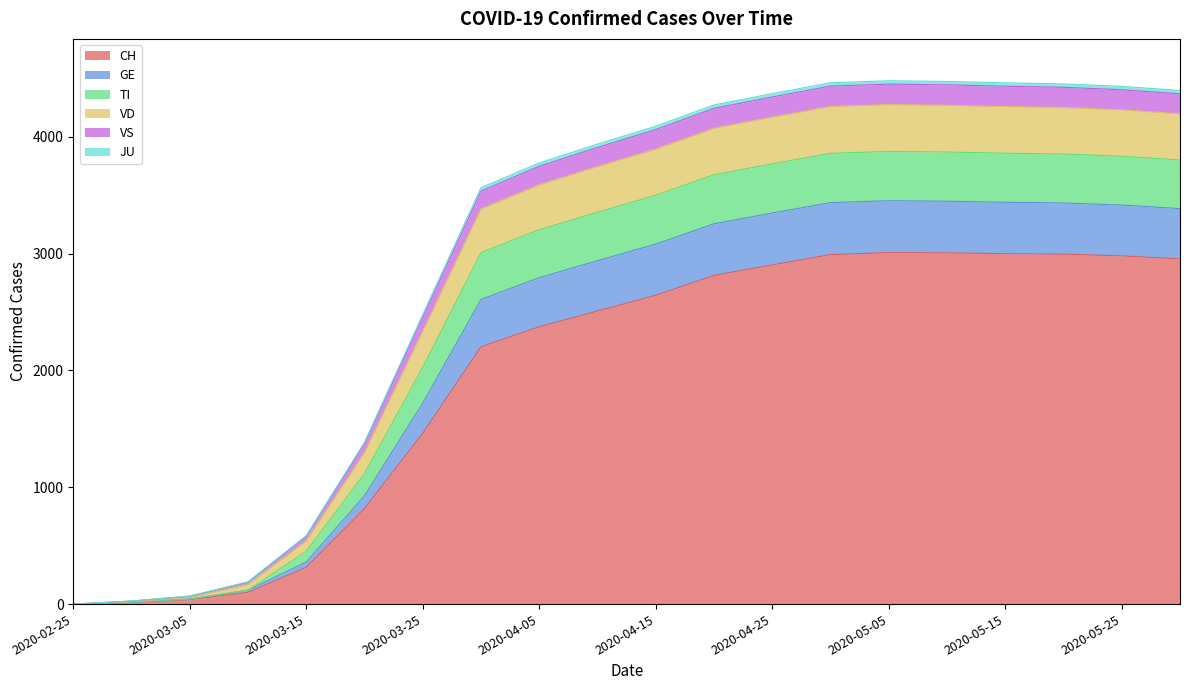

Rank the categories by GE value from highest to lowest.

2020-05-05, 2020-05-10, 2020-04-30, 2020-05-15, 2020-05-20, 2020-05-25, 2020-05-31, 2020-04-25, 2020-04-20, 2020-04-15, 2020-04-10, 2020-04-05, 2020-03-31, 2020-03-25, 2020-03-20, 2020-03-15, 2020-03-10, 2020-03-05, 2020-02-29, 2020-02-25